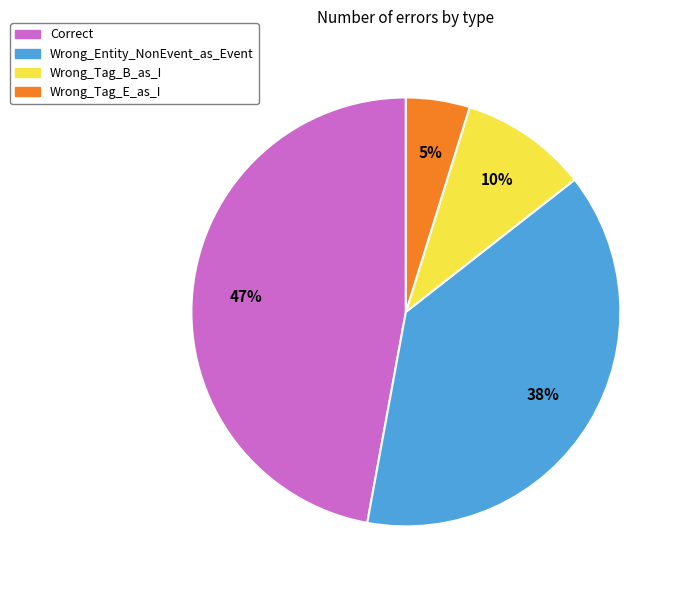

How many slices are in this pie chart?

4